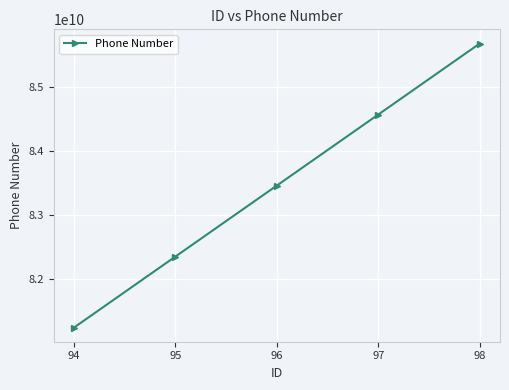

True or false: there are more than 1 points higher than both neighbors.

False